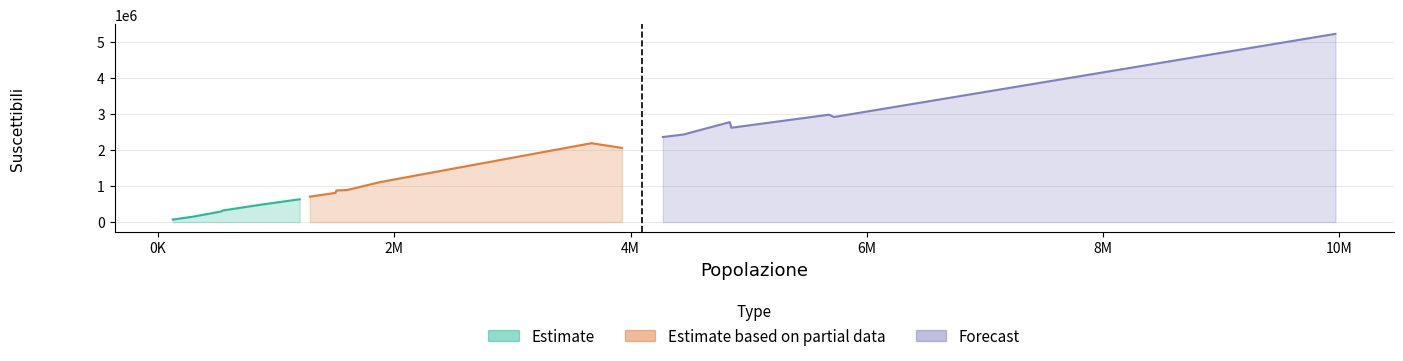

What is the smallest value displayed?

71064